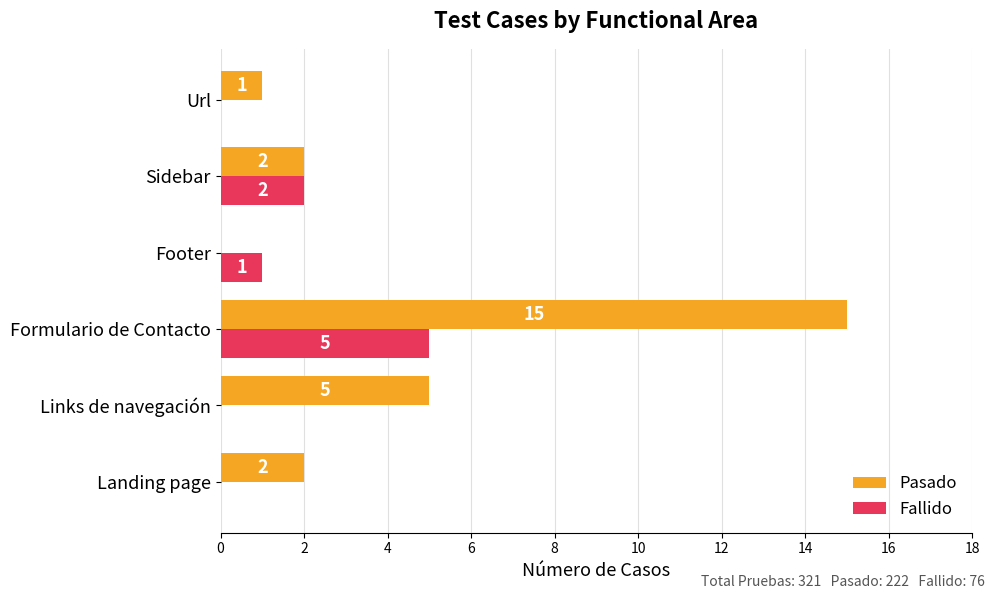

Between Footer and Sidebar, which series saw the biggest shift?

Pasado